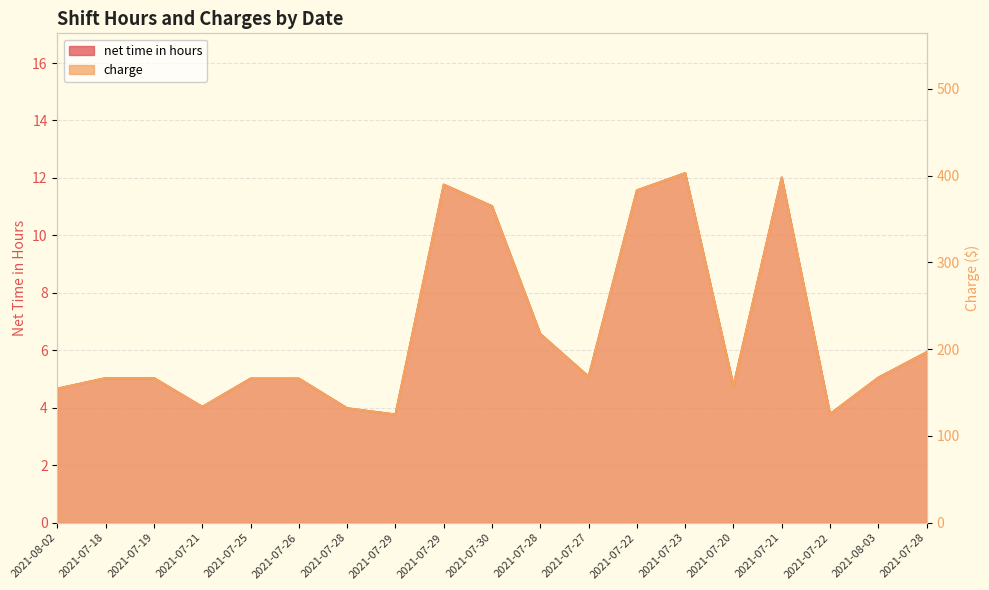

In charge, how many points are higher than both neighbors (excluding endpoints)?

3